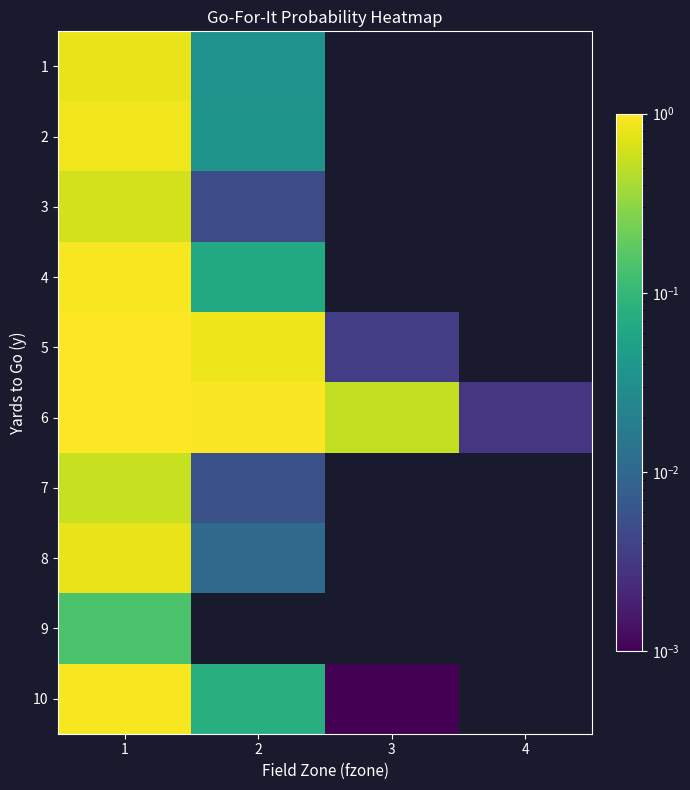

What is the difference between the highest and lowest values at 1?

0.9